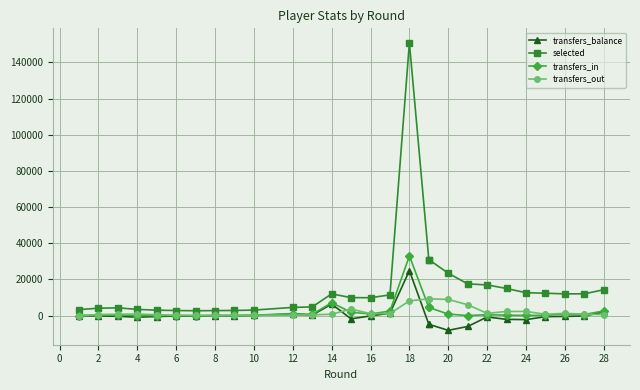

Is the value of transfers_in at 14 greater than the value of transfers_balance at 14?

Yes